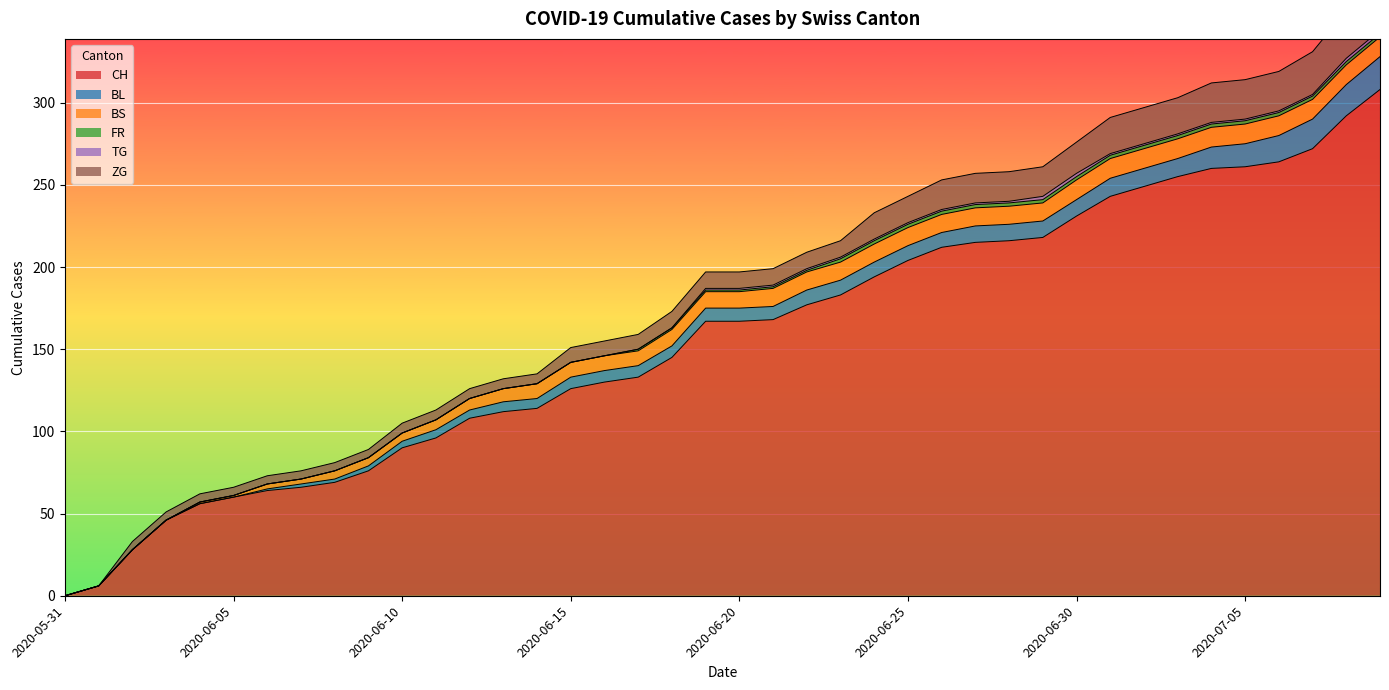

What is the difference between the maximum and second lowest values in the FR series?

2